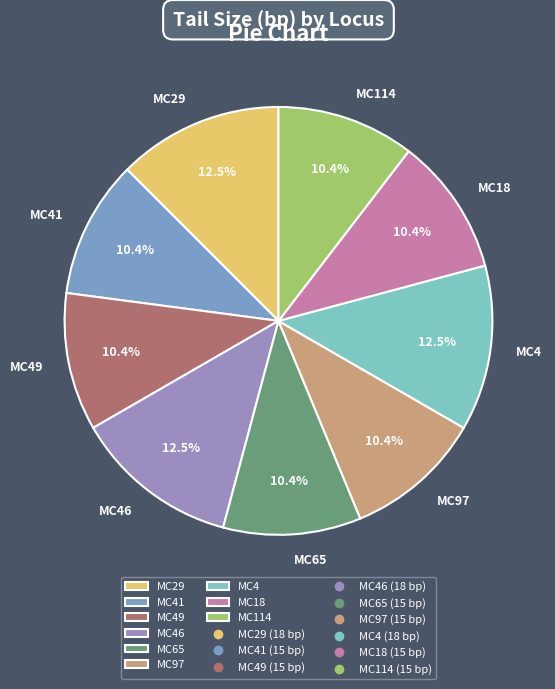

Combined, do MC97 and MC4 account for over 50%?

No